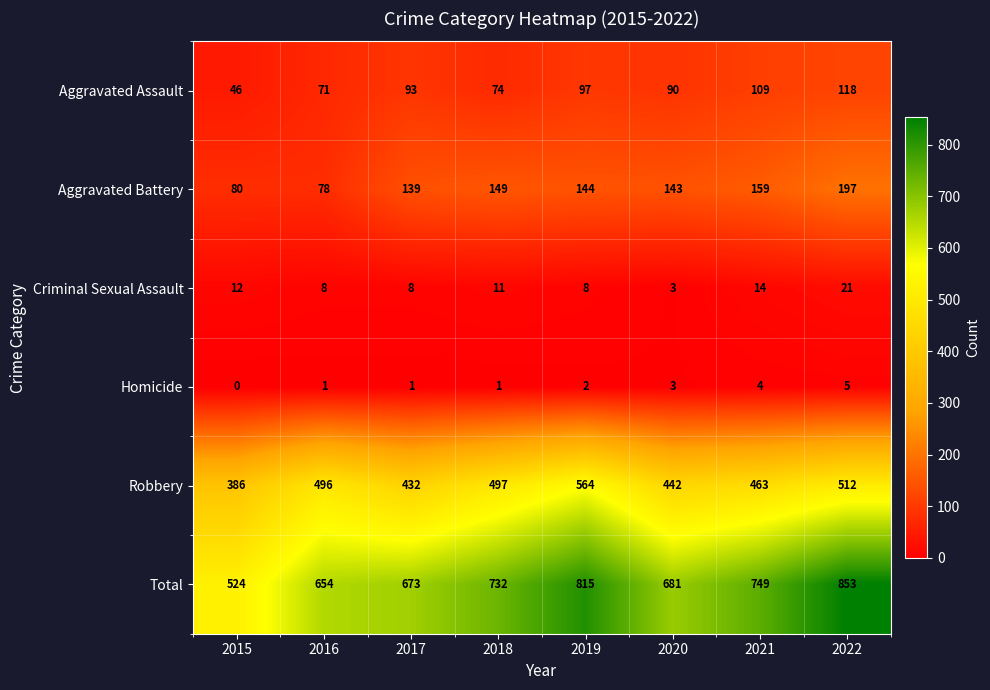

Which series changed the most between 2016 and 2018?

Total